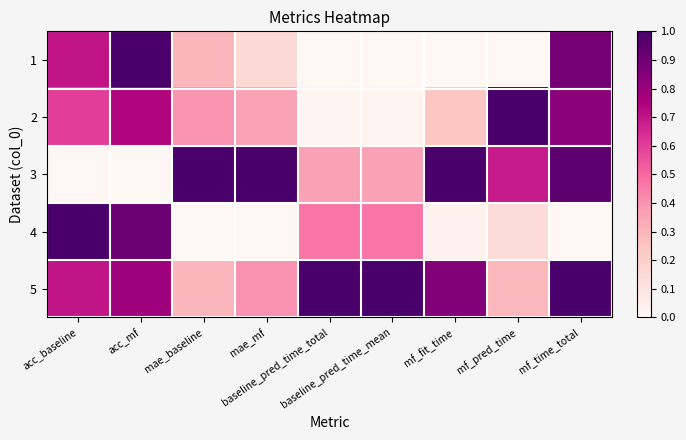

Count the number of categories in the chart.

9